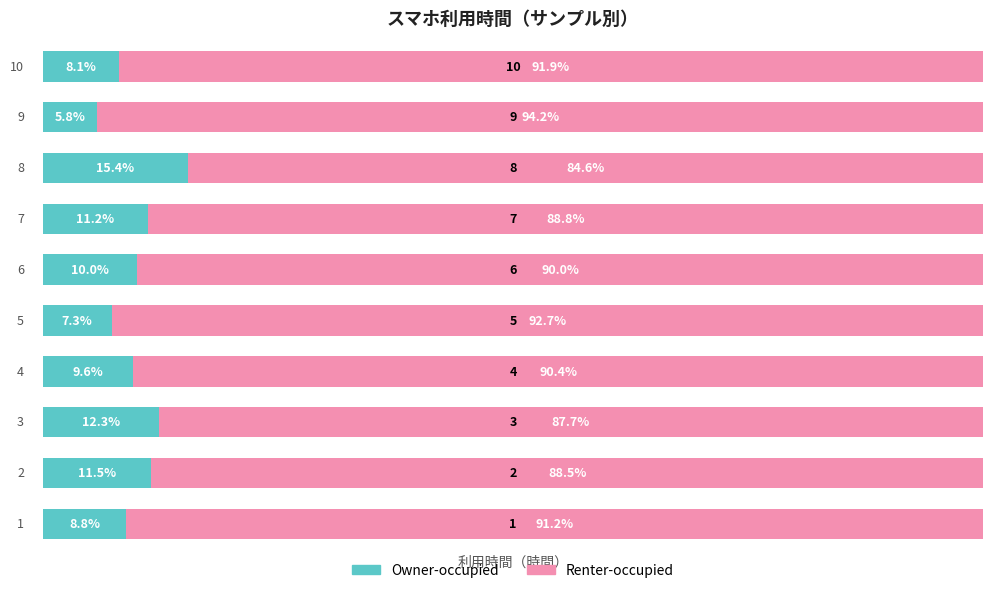

What is the average value of the Owner-occupied series?

10.0